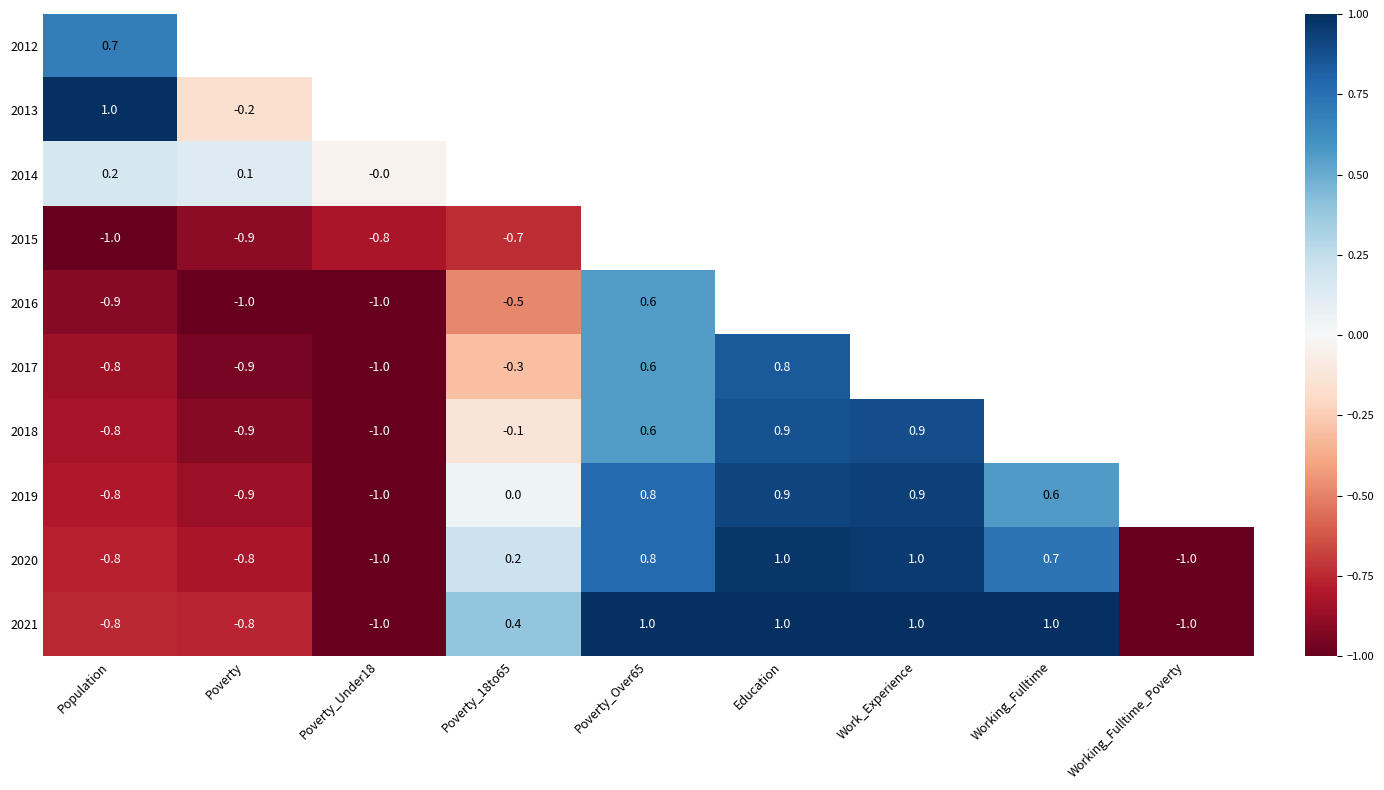

List the labels in order of 2017 value, smallest first.

Poverty_Under18, Poverty, Population, Poverty_18to65, Poverty_Over65, Education, Work_Experience, Working_Fulltime, Working_Fulltime_Poverty